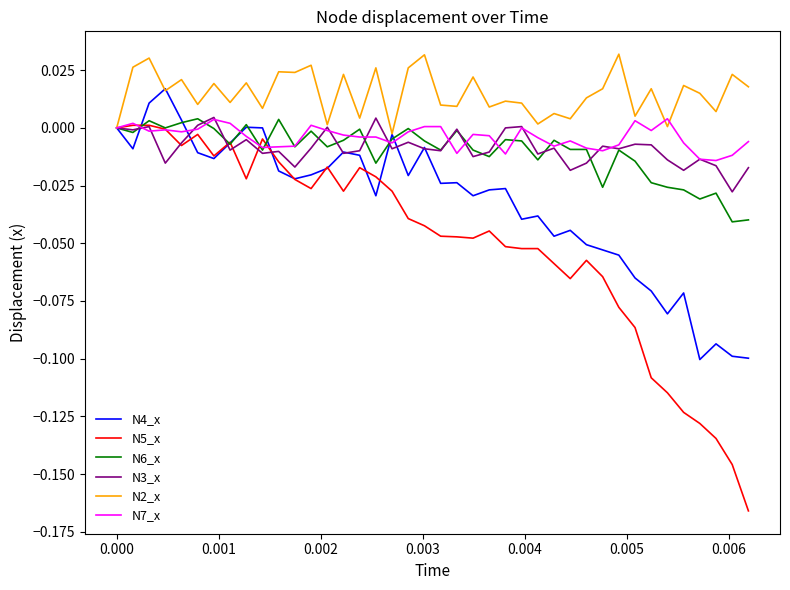

Which series has the largest range (max minus min)?

N5_x